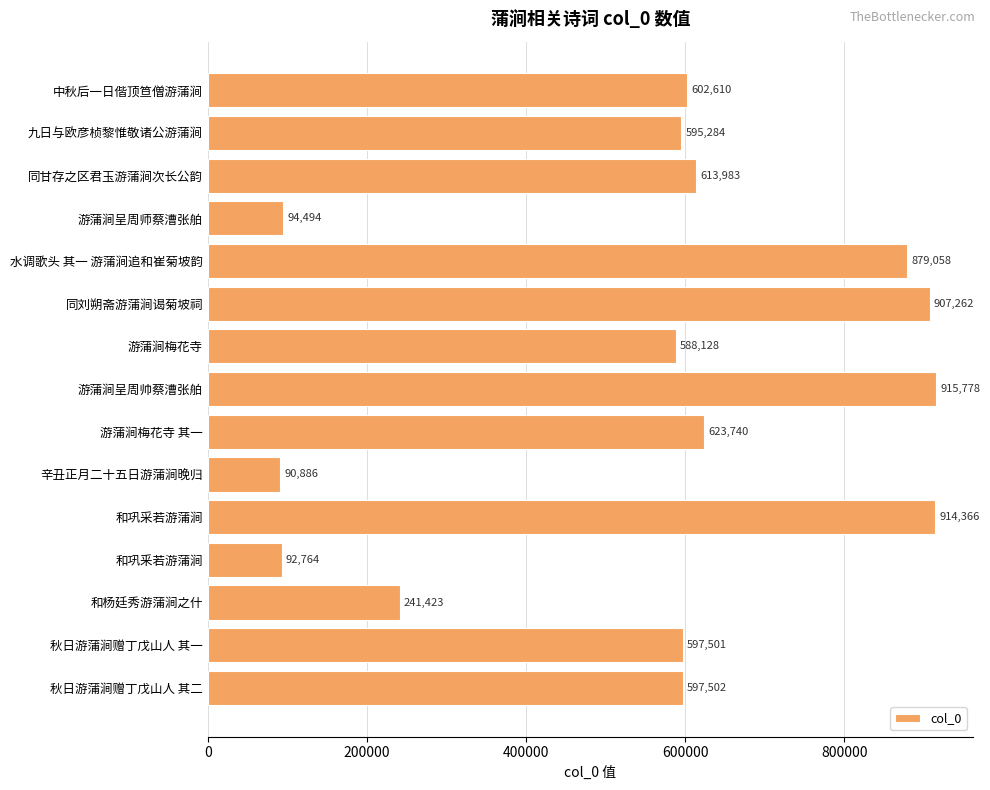

Reading top to bottom, list all the values displayed in this chart.

中秋后一日偕顶笪僧游蒲涧=602610	九日与欧彦桢黎惟敬诸公游蒲涧=595284	同甘存之区君玉游蒲涧次长公韵=613983	游蒲涧呈周师蔡漕张舶=94494	水调歌头 其一 游蒲涧追和崔菊坡韵=879058	同刘朔斋游蒲涧谒菊坡祠=907262	游蒲涧梅花寺=588128	游蒲涧呈周帅蔡漕张舶=915778	游蒲涧梅花寺 其一=623740	辛丑正月二十五日游蒲涧晚归=90886	和巩采若游蒲涧=914366	和巩釆若游蒲涧=92764	和杨廷秀游蒲涧之什=241423	秋日游蒲涧赠丁戊山人 其一=597501	秋日游蒲涧赠丁戊山人 其二=597502